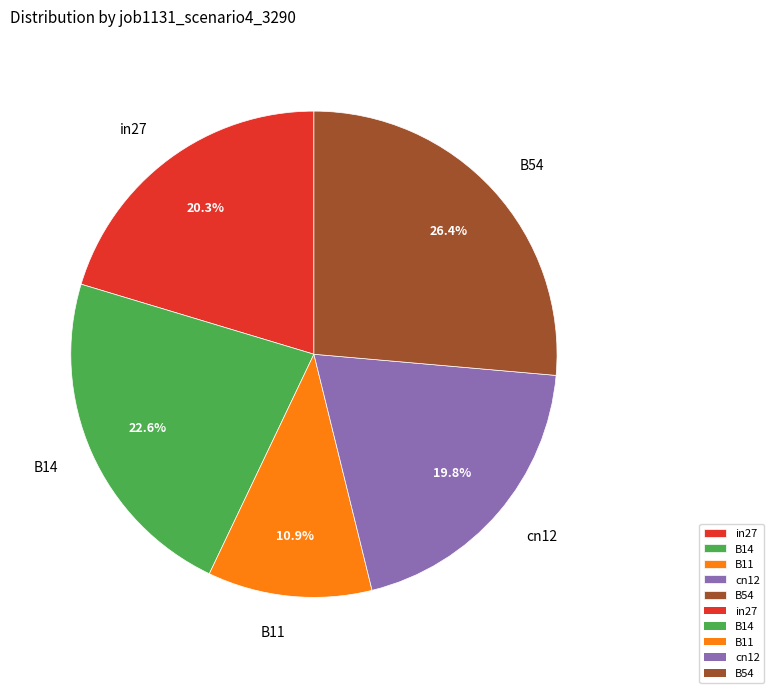

What percentage is NOT represented by B54?

73.6%